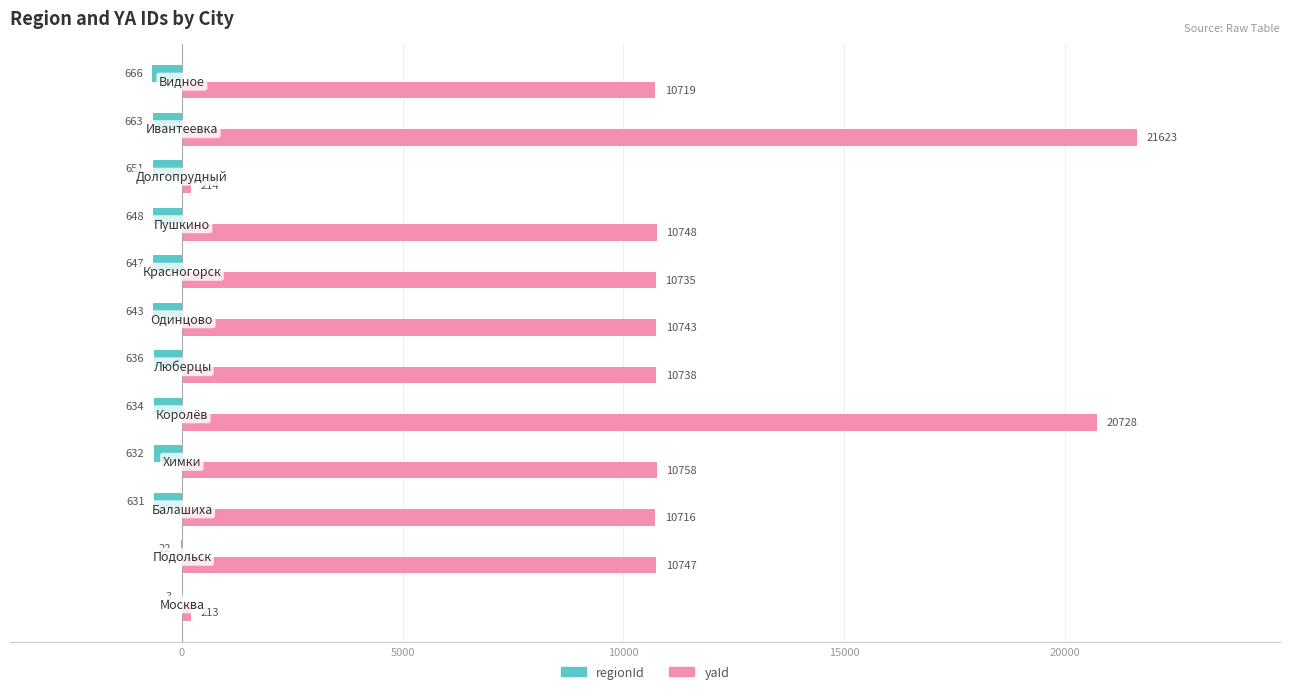

Which series has the largest total across all categories?

yaId